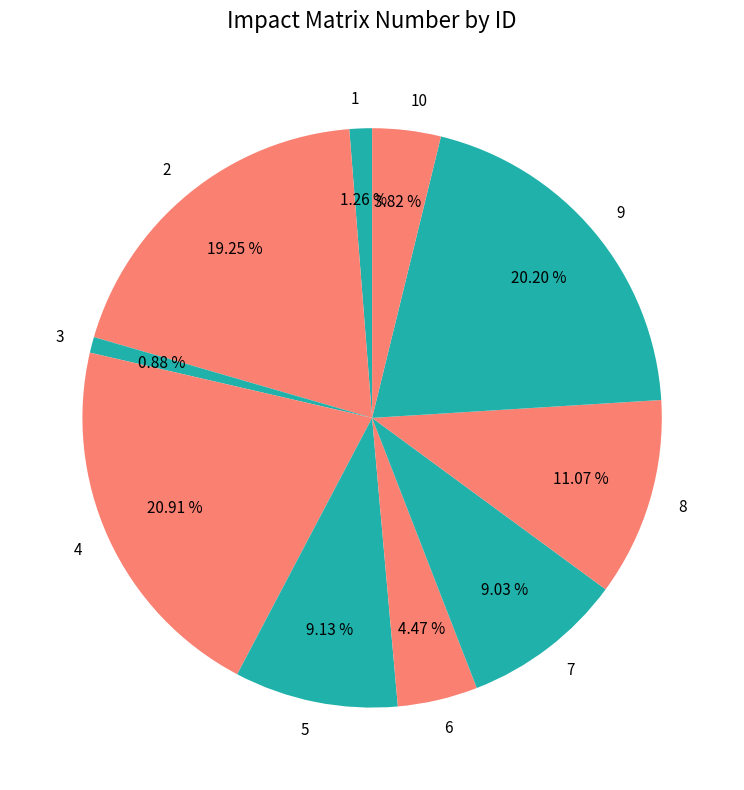

To the nearest percent, what percentage of the pie is 1?

1%